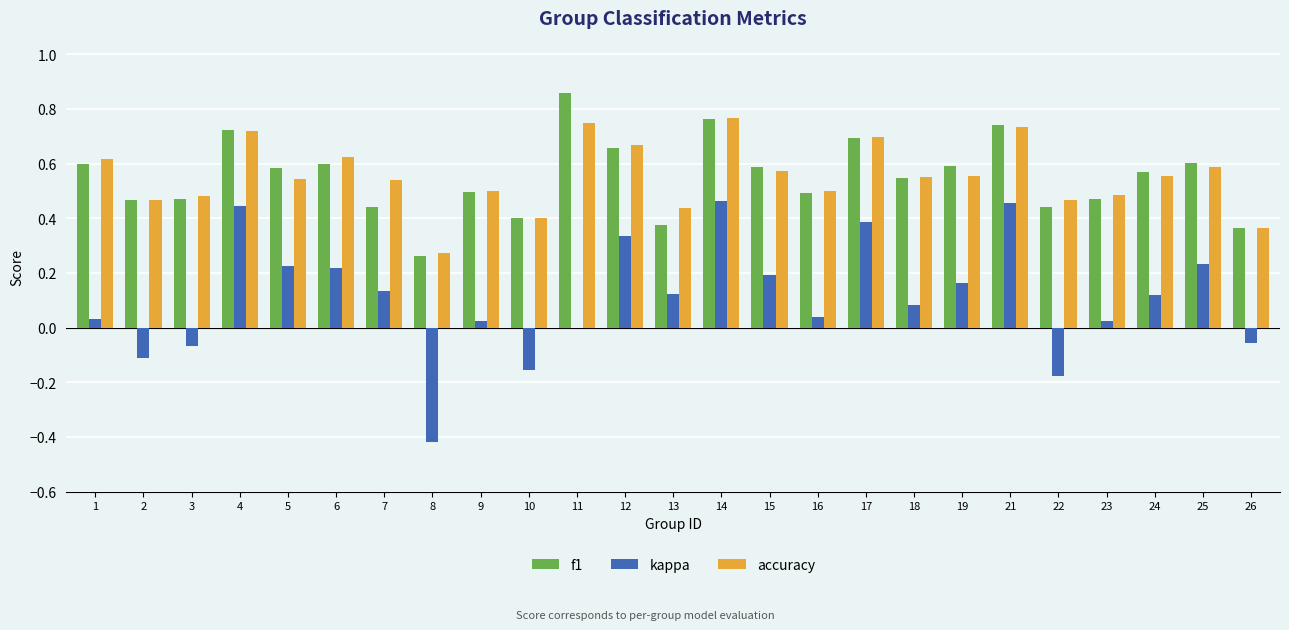

The value of f1 at 25 is 0.6. True or false?

True